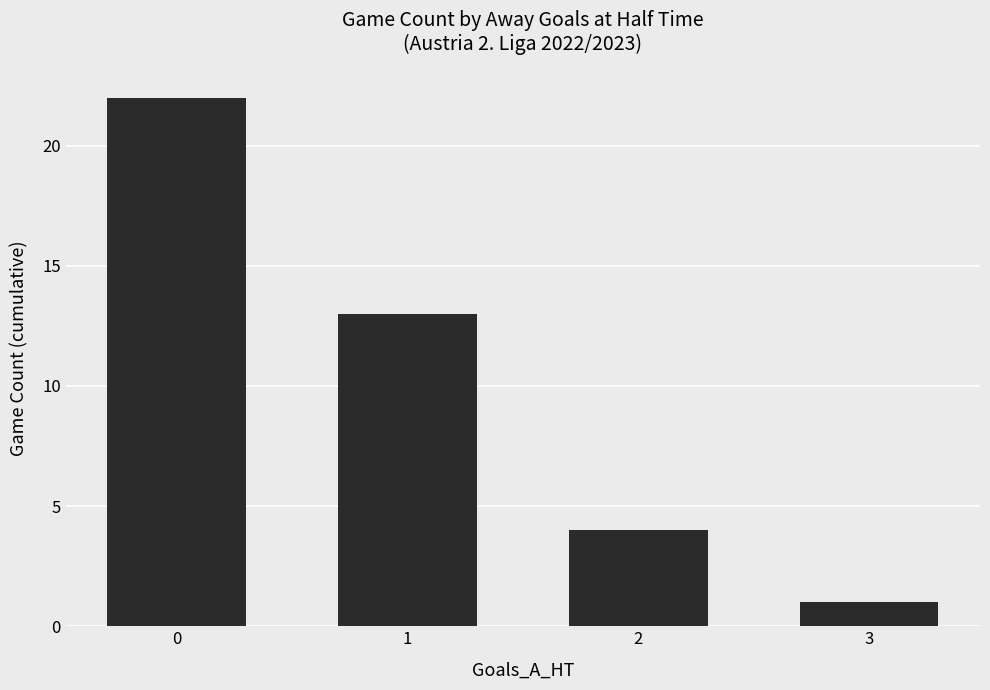

The chart shows a value of 13 at 1. True or false?

True